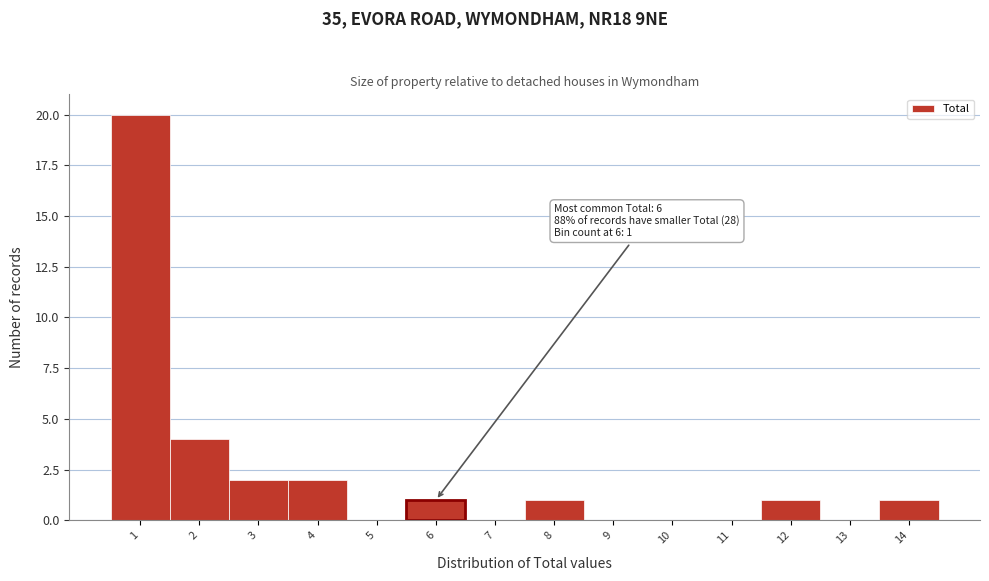

Over which range of the x-axis is the bar tallest?

0.5 to 1.5